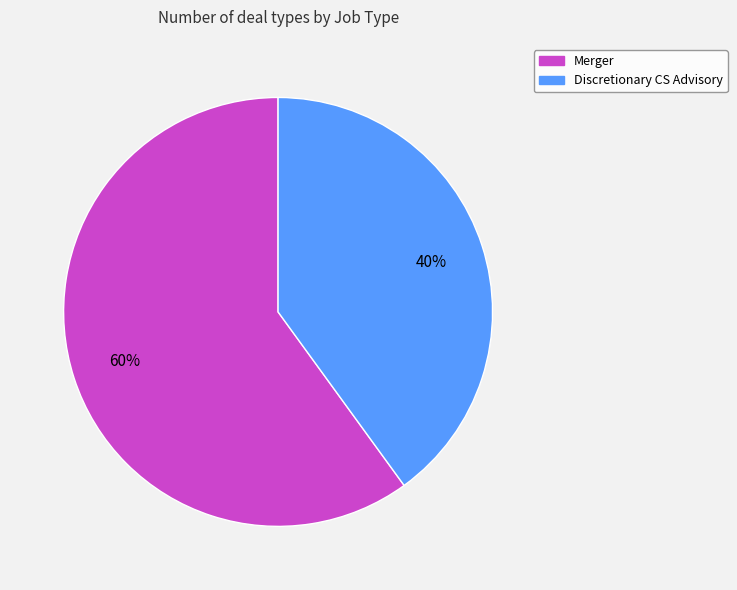

Rank the categories by value from highest to lowest.

Merger, Discretionary CS Advisory